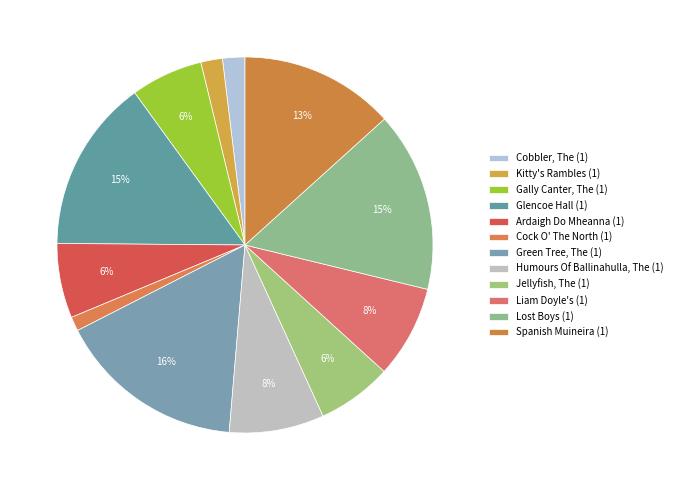

Approximately how many times larger is the value at Cock O' The North (1) compared to Kitty's Rambles (1)?

0.7